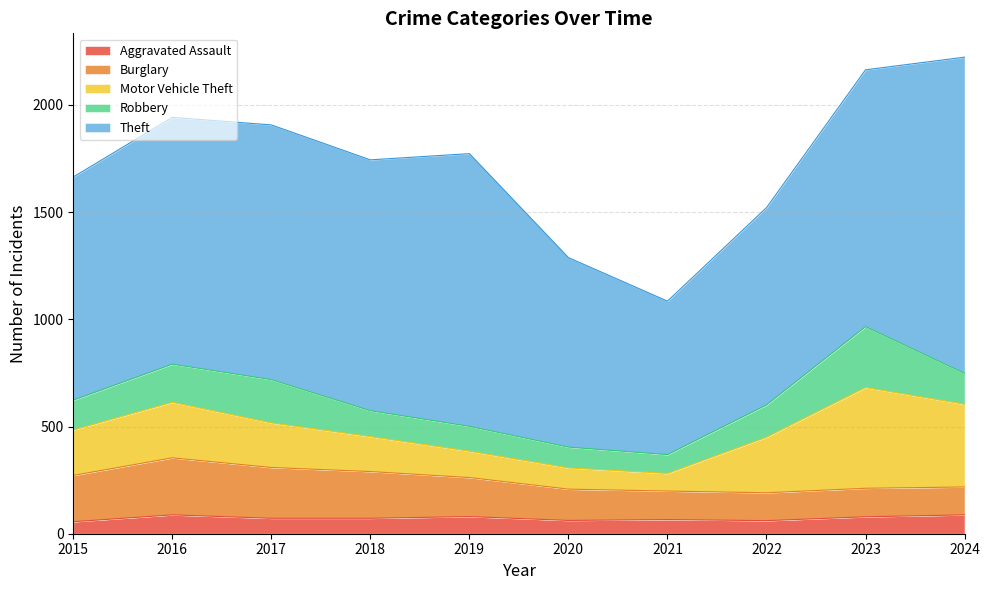

What is the highest value of the Burglary series?

266